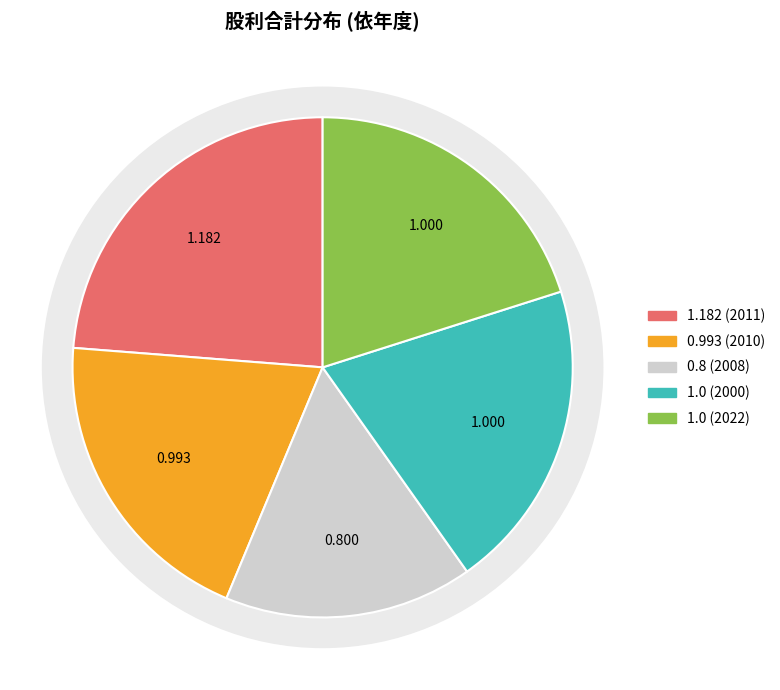

The 0.8 (2008) slice represents 24% of the pie. True or false?

False